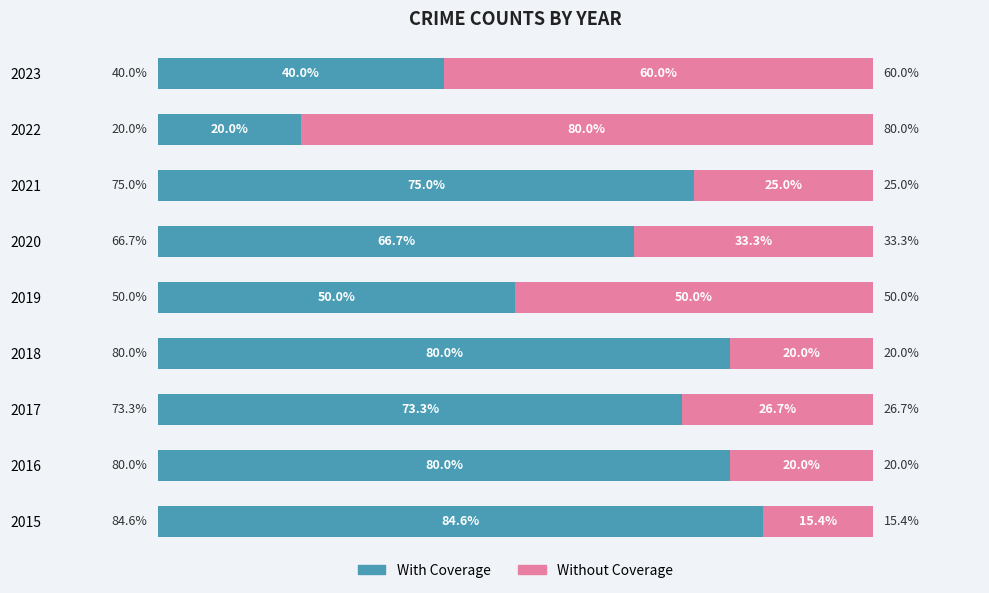

Reading left to right, list all the values displayed in this chart.

With Coverage: 84.6	80.0	73.3	80.0	50.0	66.7	75.0	20.0	40.0
Without Coverage: 15.4	20.0	26.7	20.0	50.0	33.3	25.0	80.0	60.0